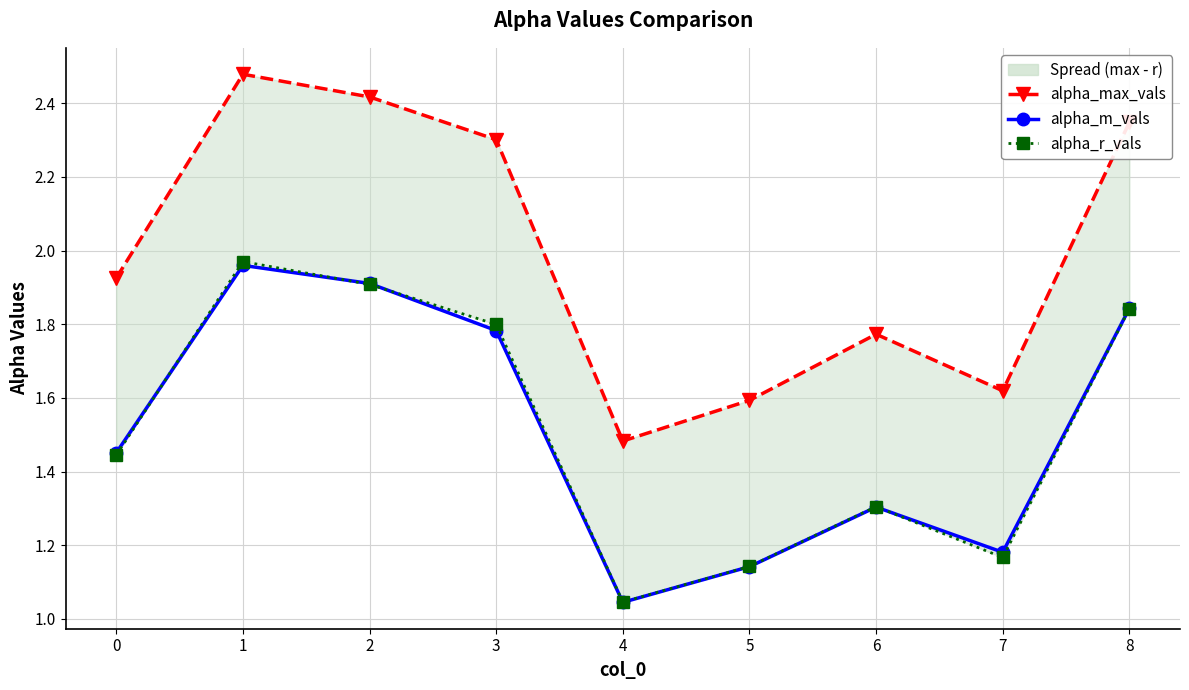

What is the difference between the second highest and second lowest values in the alpha_max_vals series?

0.8